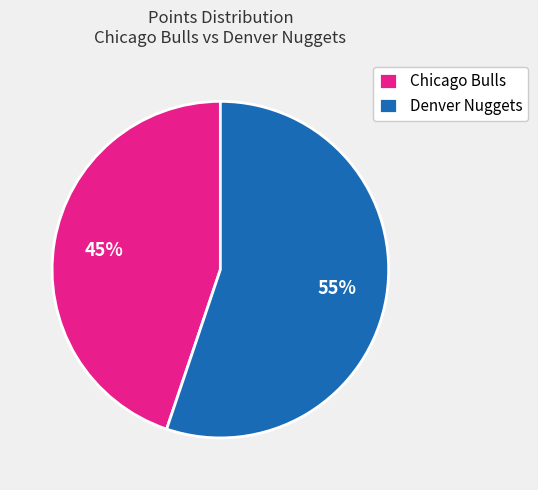

Count the number of slices in the pie.

2